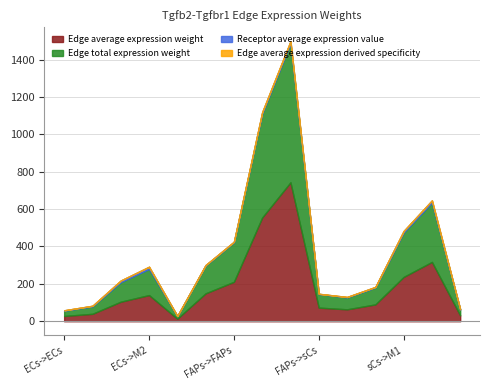

Where is the first local maximum for Edge total expression weight?

ECs->M2